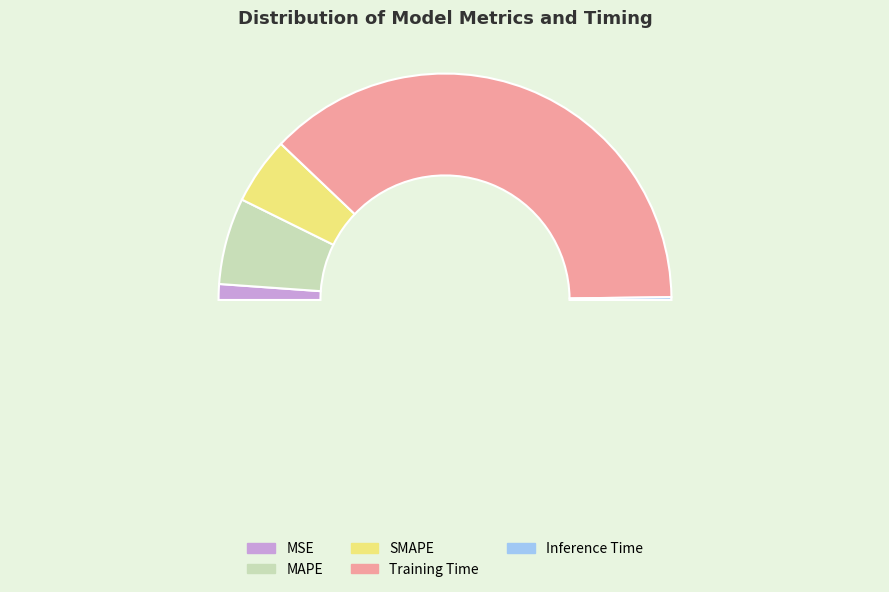

What is the change in value from SMAPE to Training Time?

+3.1